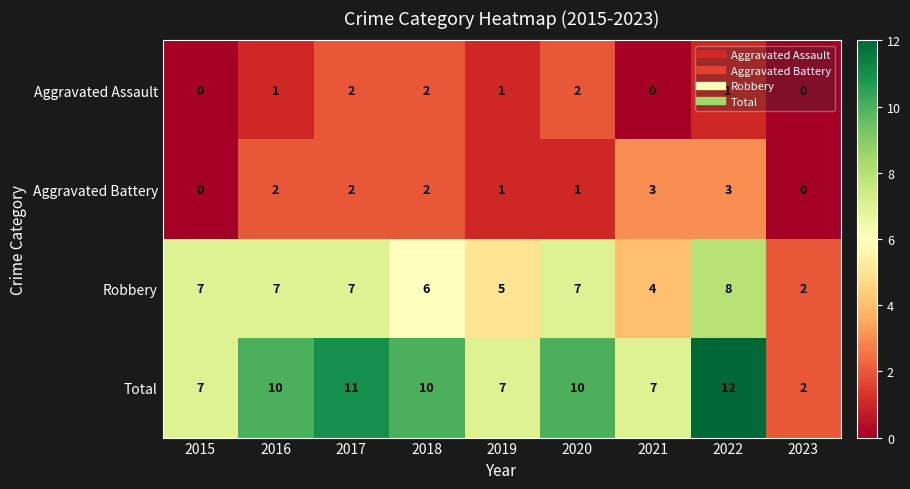

Count the number of data series in this chart.

4